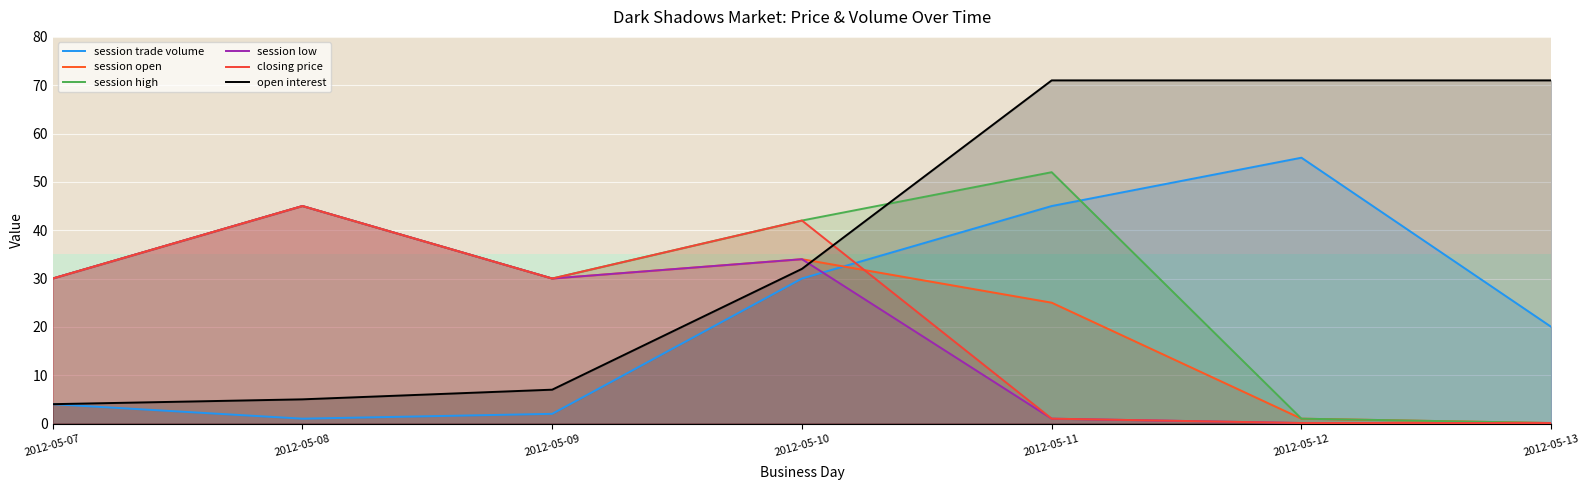

How many lines are shown in the chart?

6